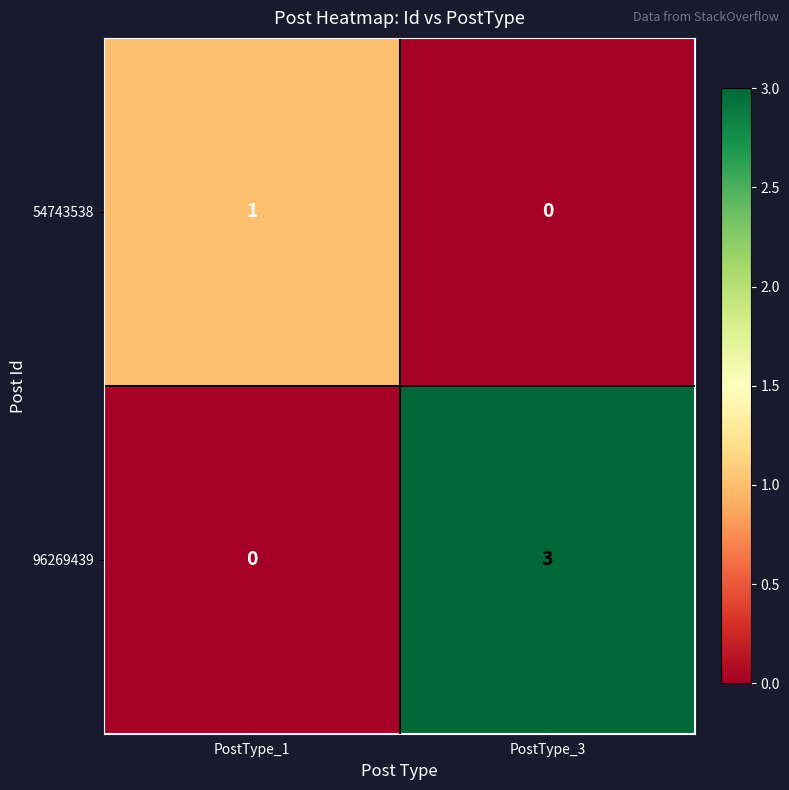

Where is 96269439 nearest to the value 1?

PostType_1